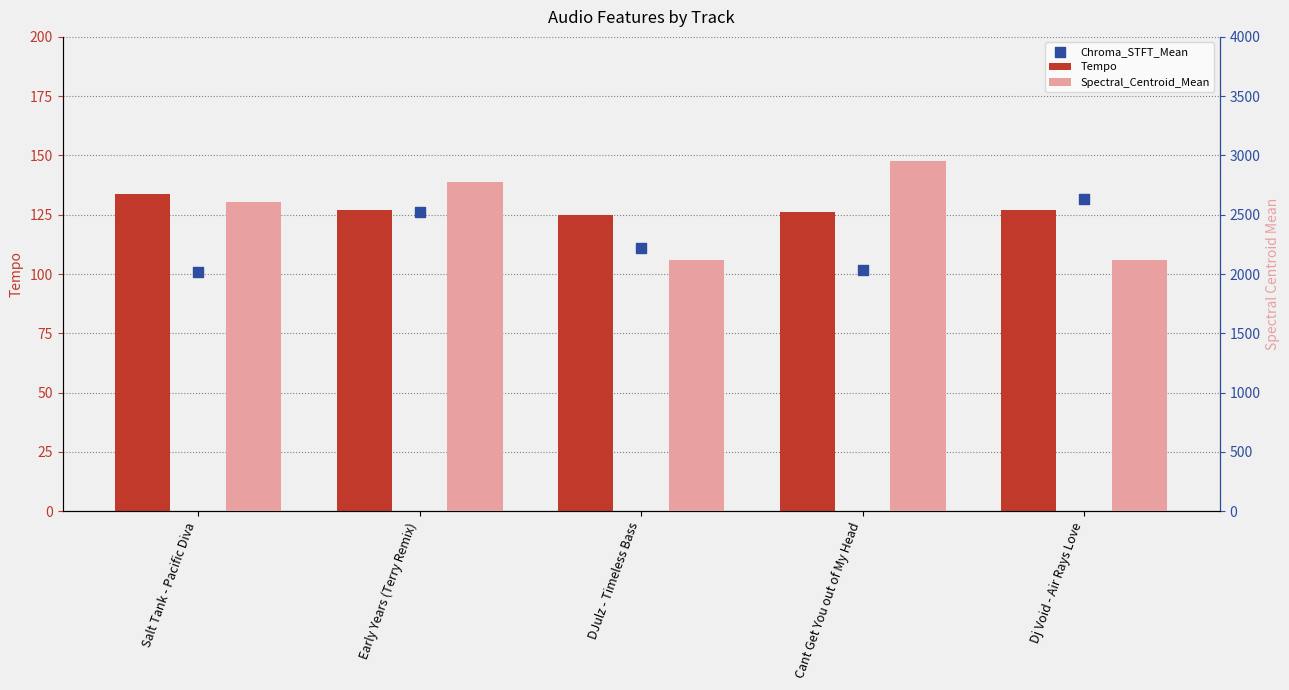

Which series has the largest total across all categories?

Spectral_Centroid_Mean